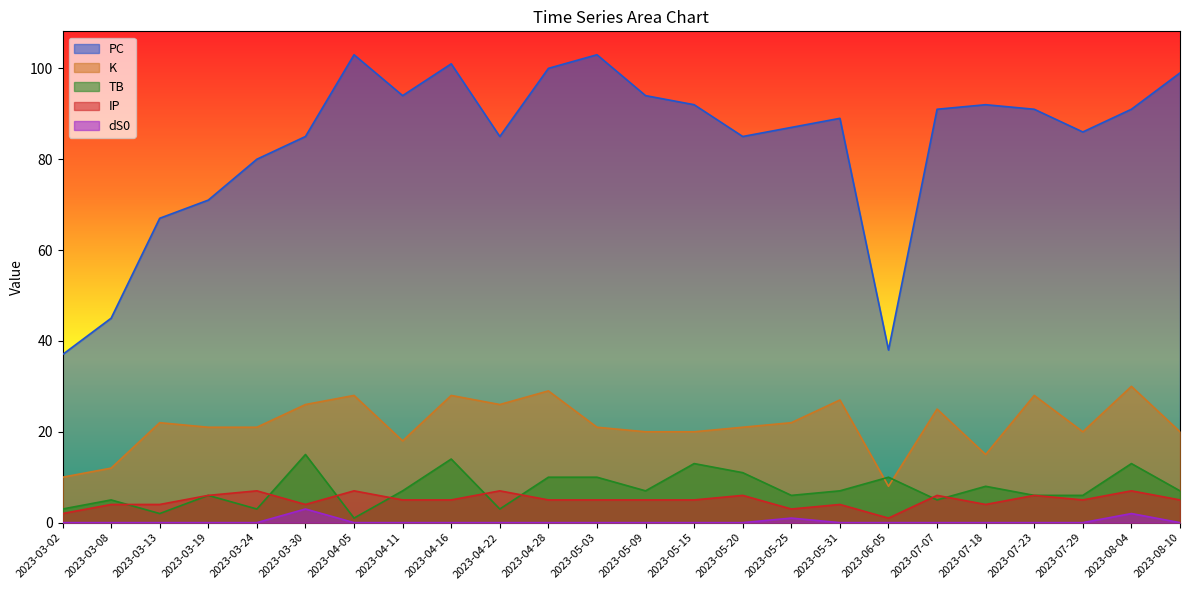

What is the total value across all series at 2023-05-09?

126